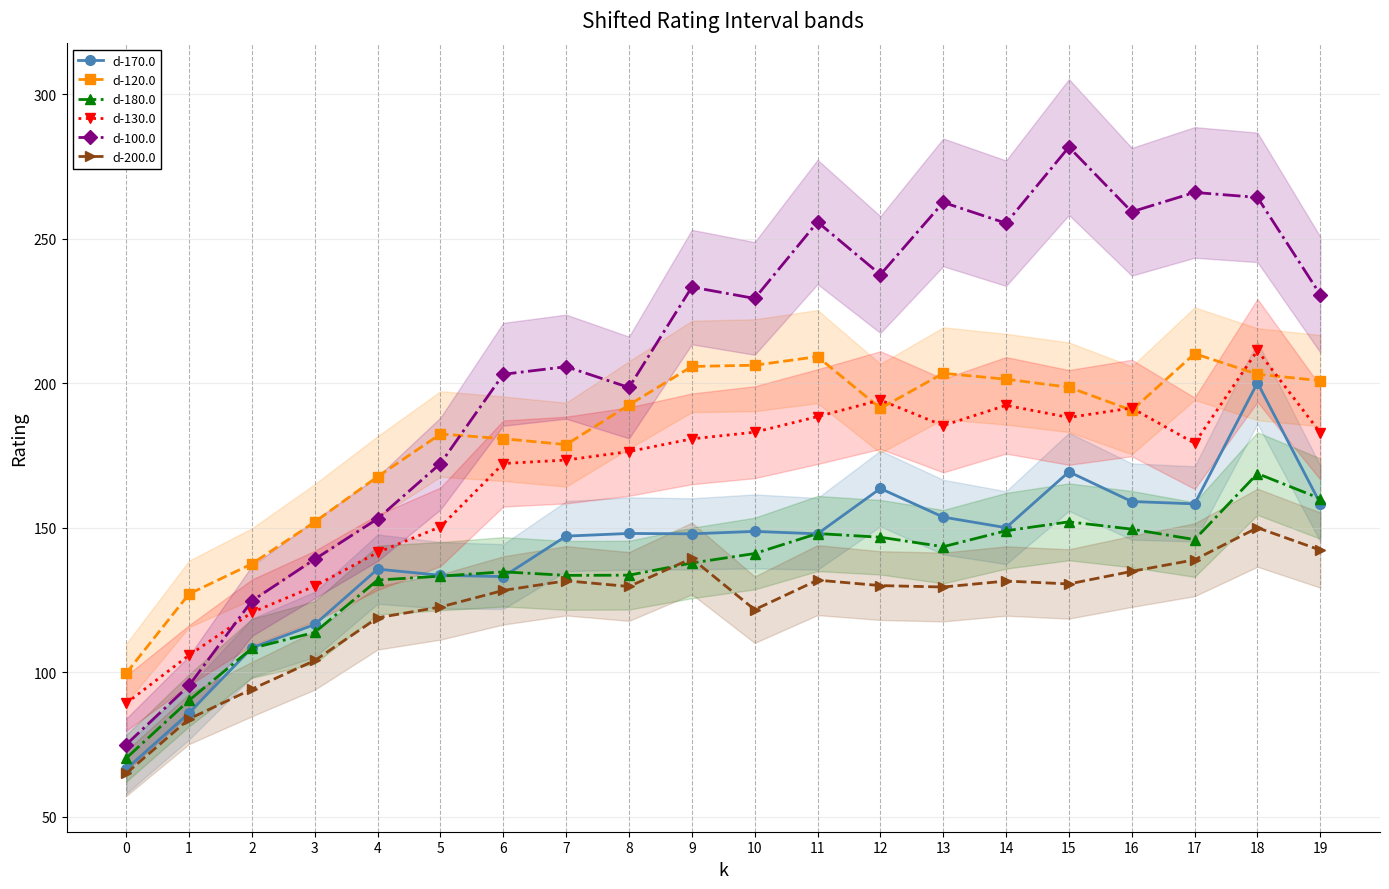

True or false: d-100.0 and d-200.0 cross at least once.

False